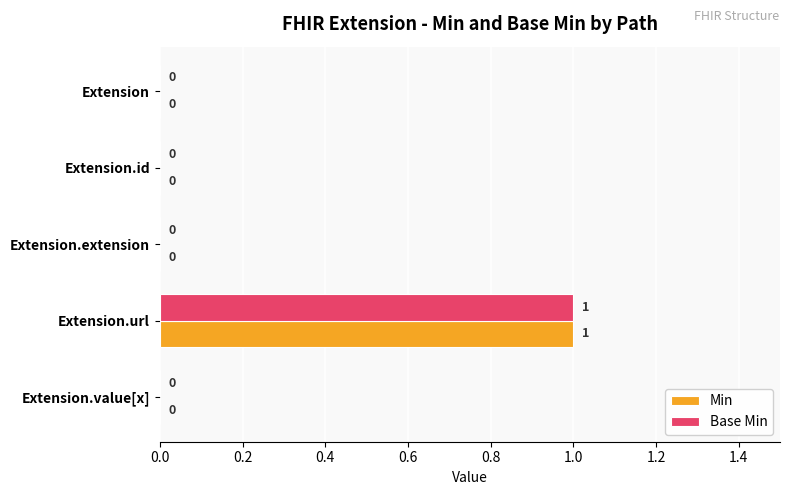

At which category is the sum across all series the highest?

Extension.url